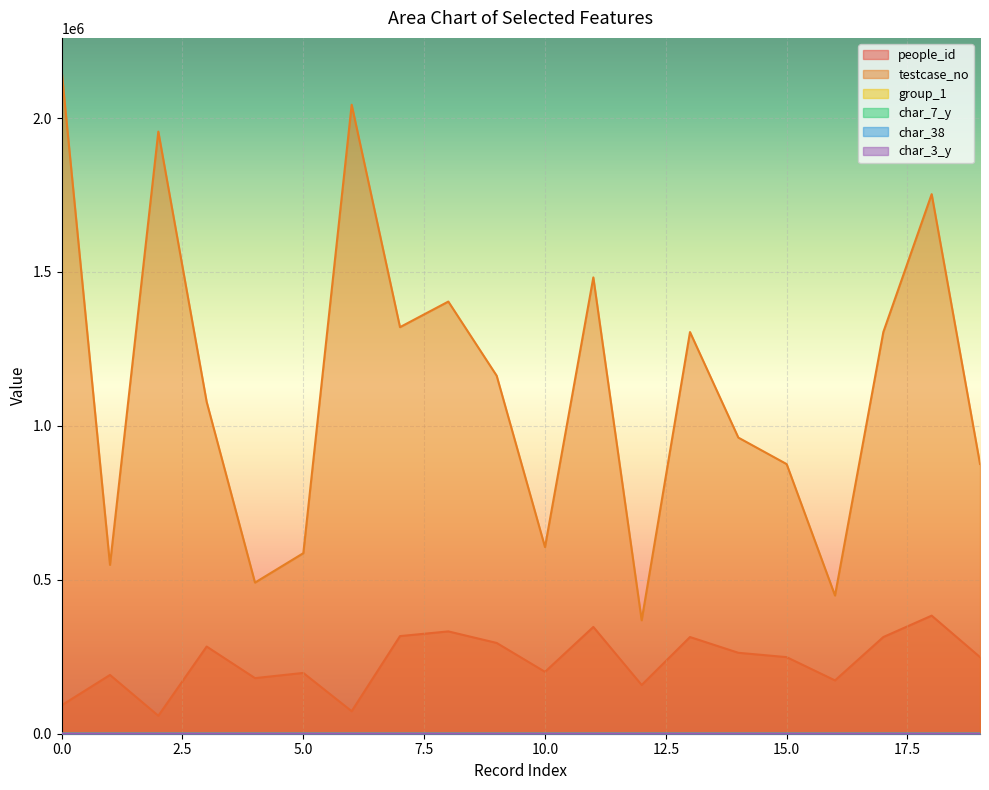

Which has a higher value, 10 or 4?

10